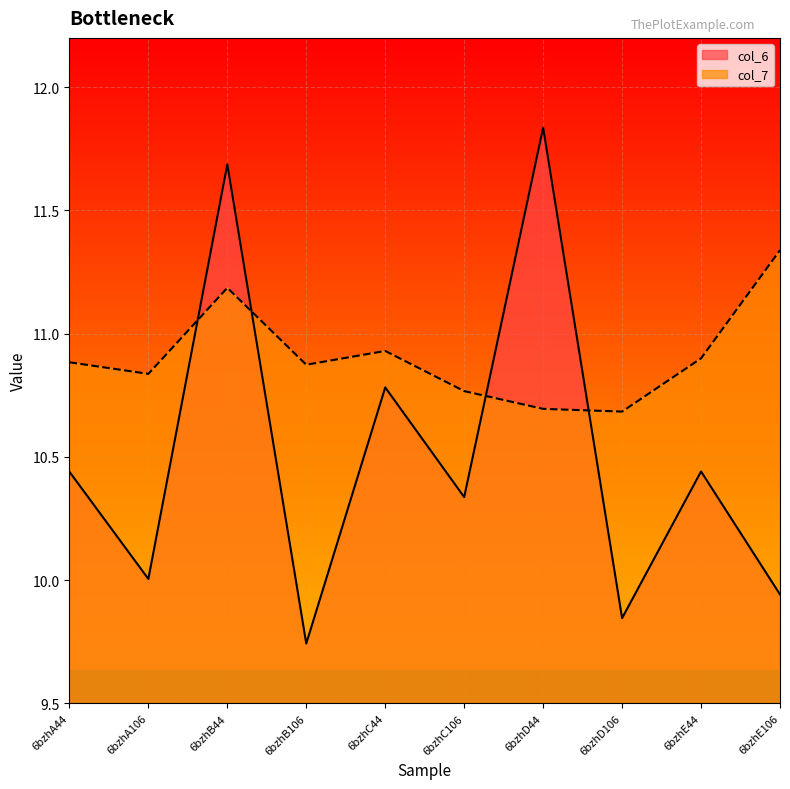

Rank the series by their average value, from highest to lowest.

col_7, col_6